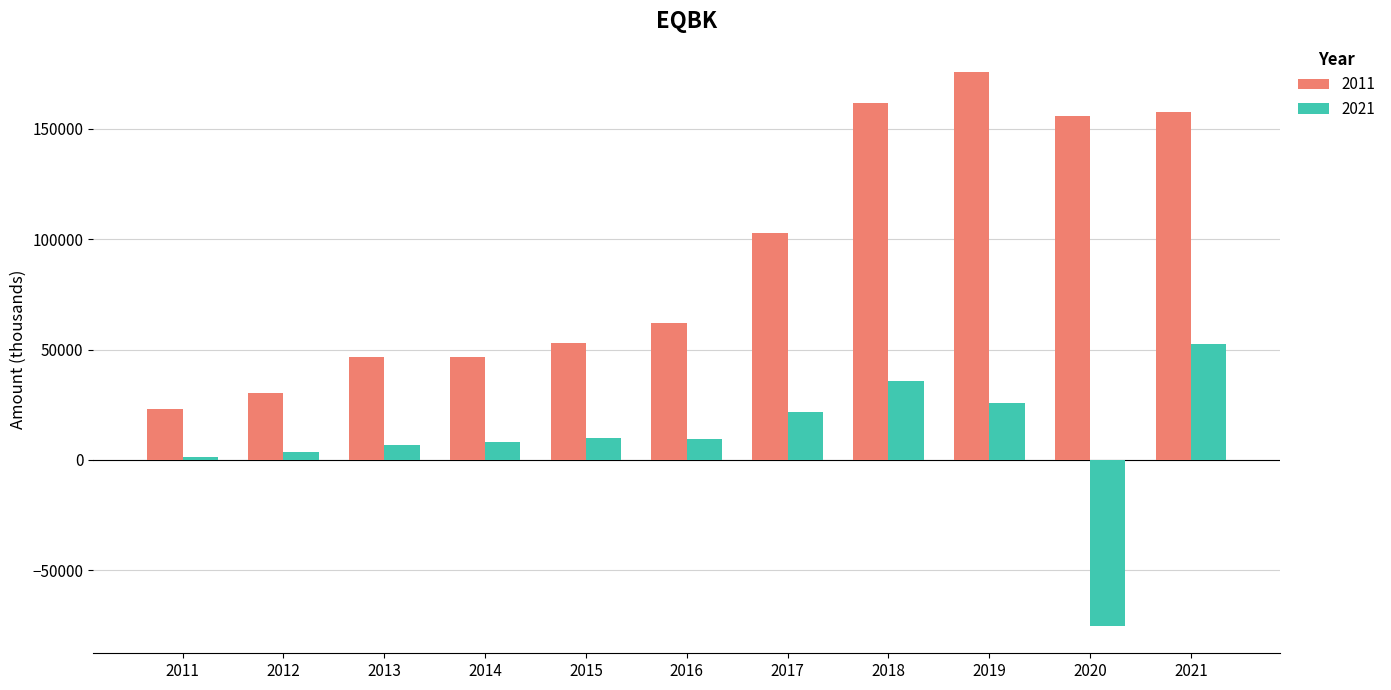

At which category is the sum across all series the highest?

2021